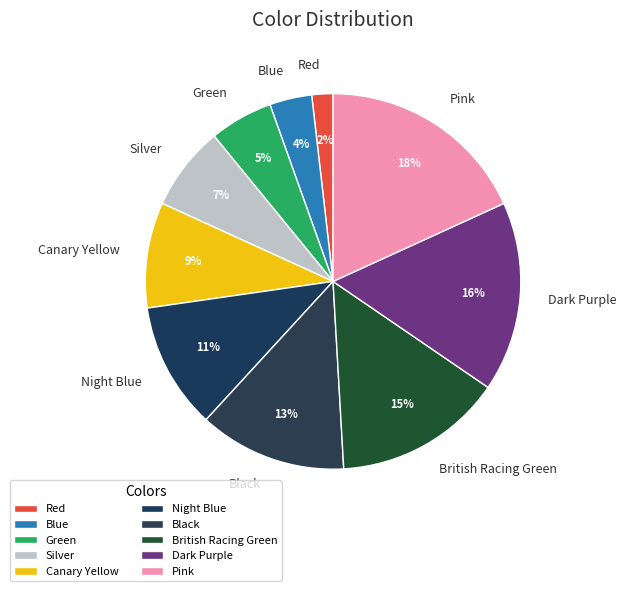

Do Green and Black together represent more than half of the pie?

No